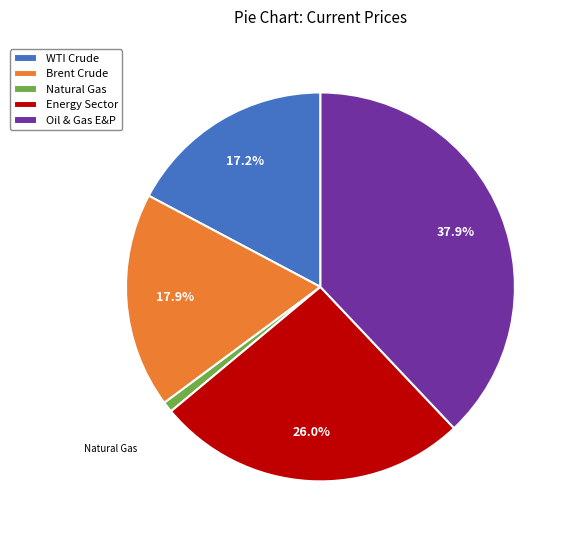

Is there any slice that represents more than half of the pie?

No